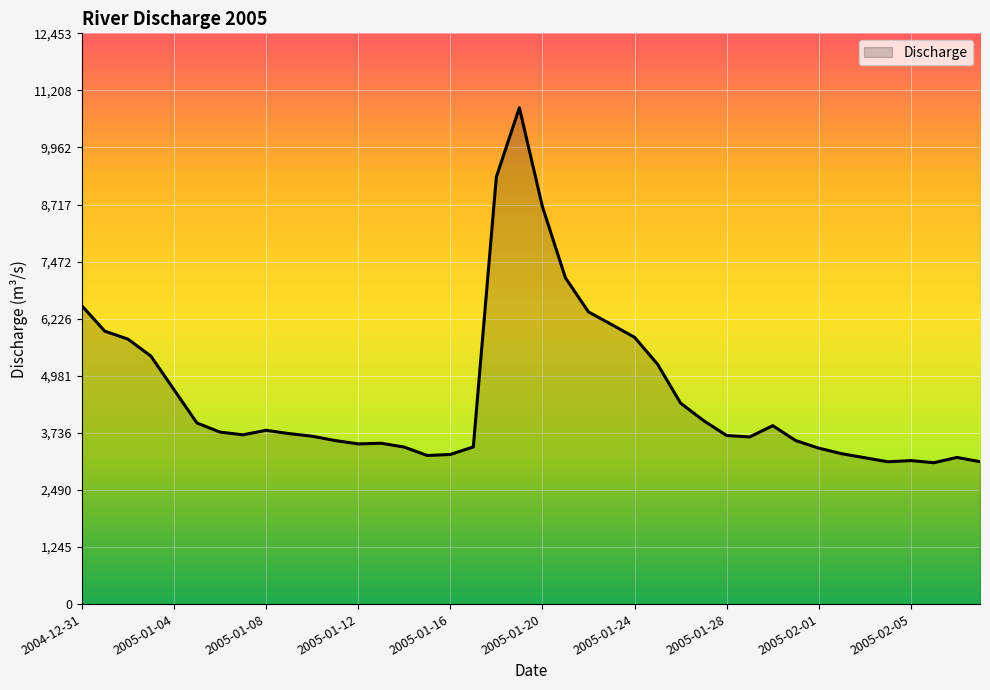

What is the greatest value displayed?

10829.2